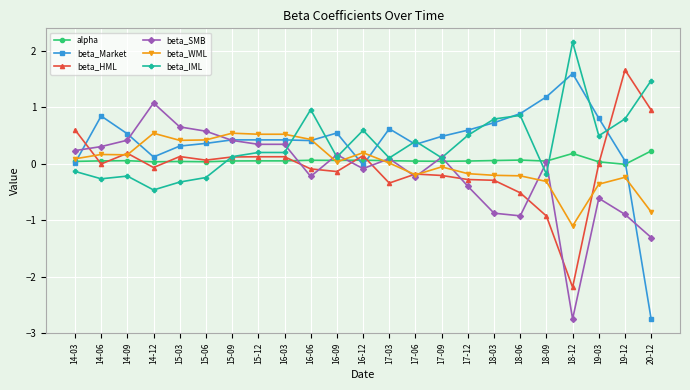

At which category does beta_Market reach its first local valley?

14-12